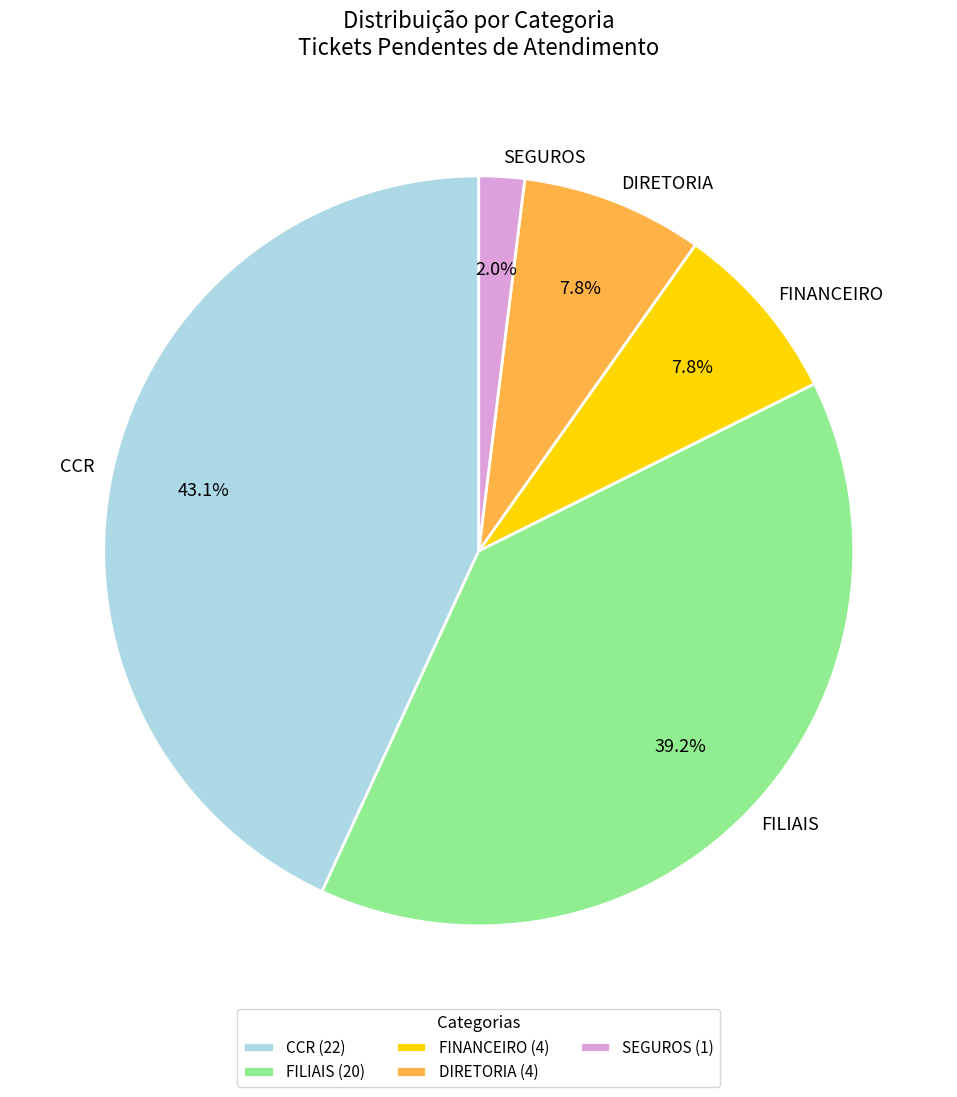

Is there any slice that represents more than half of the pie?

No